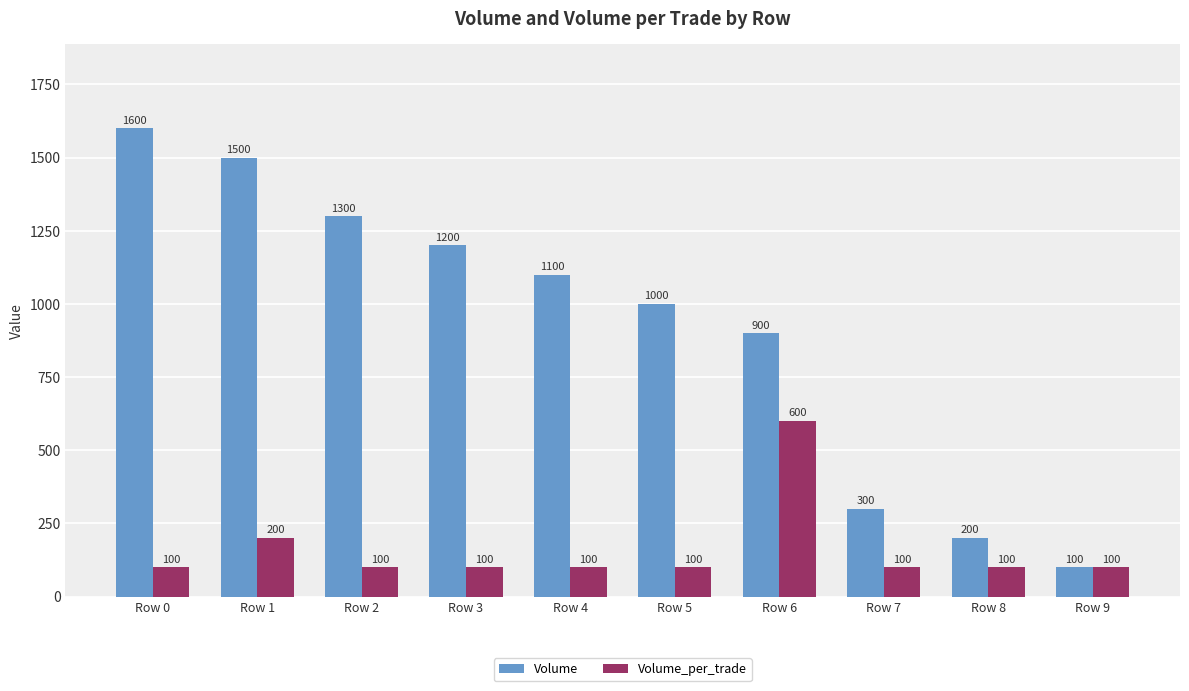

Which series has the largest total across all categories?

Volume